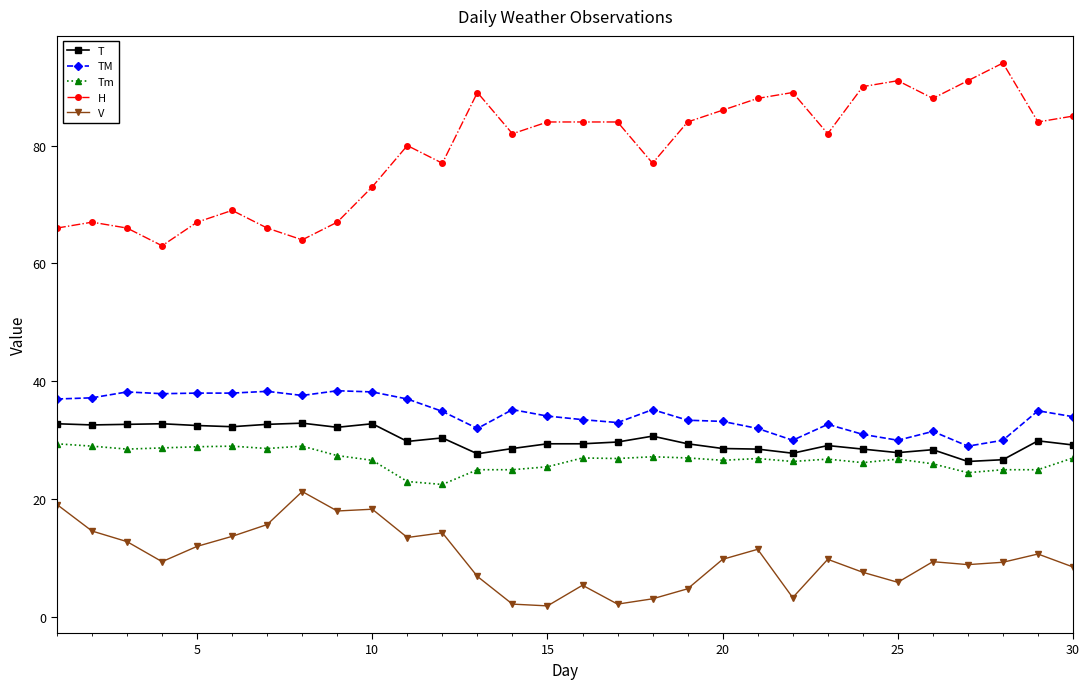

True or false: TM and T cross at least once.

False